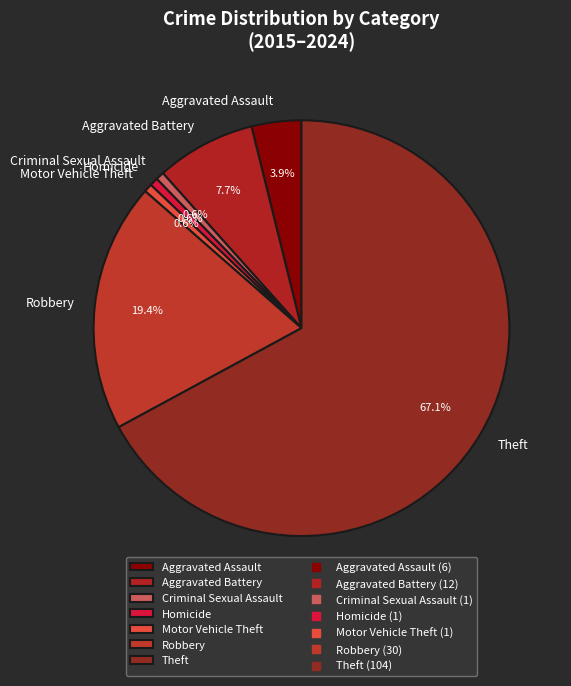

Which slice is the largest?

Theft